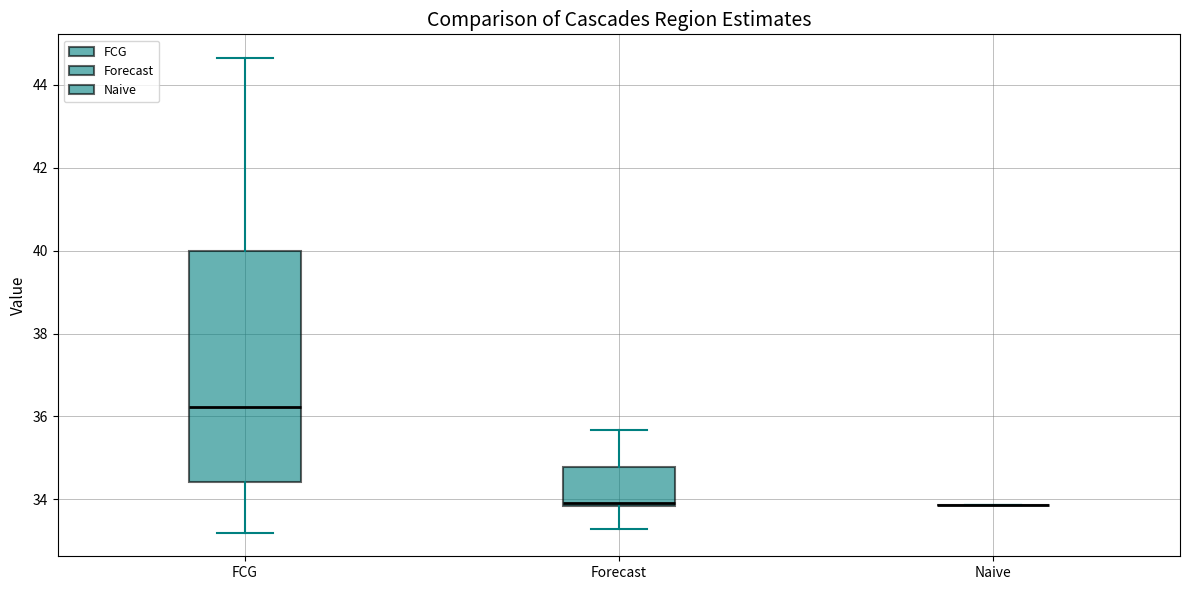

Where is the lower edge of the box for FCG on the y-axis? The values are not printed on the chart, so give them approximately, as read against the axis.

34.4